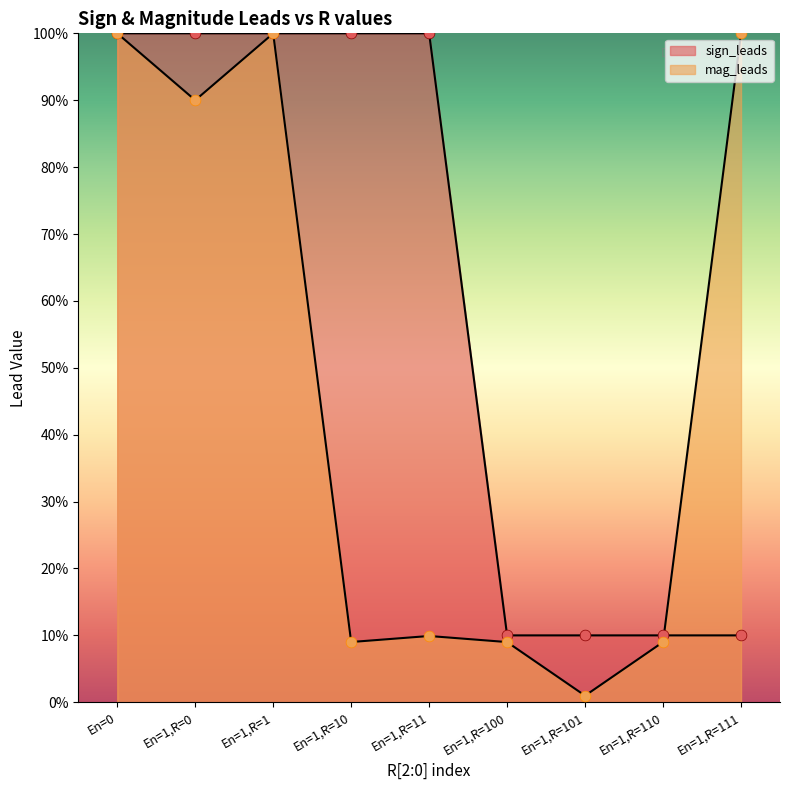

At which category is the sum across all series the highest?

En=0